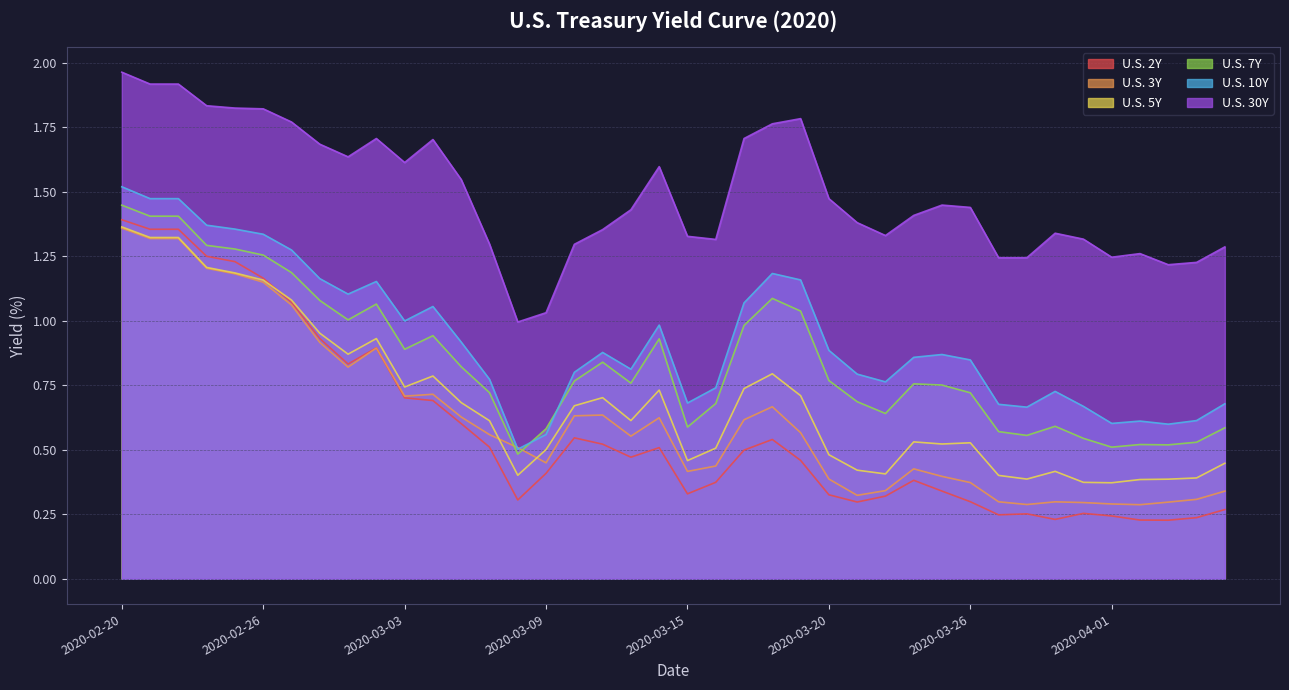

What are all the series names shown in the legend?

U.S. 2Y, U.S. 3Y, U.S. 5Y, U.S. 7Y, U.S. 10Y, U.S. 30Y